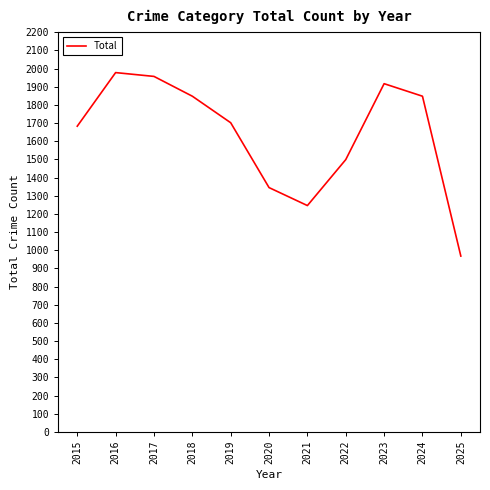

What is the difference between the second highest and minimum values?

989